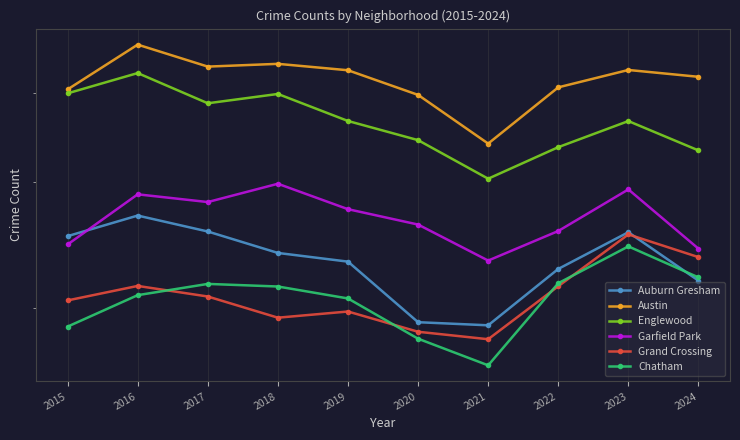

How many data points in Grand Crossing are less than 2073?

5